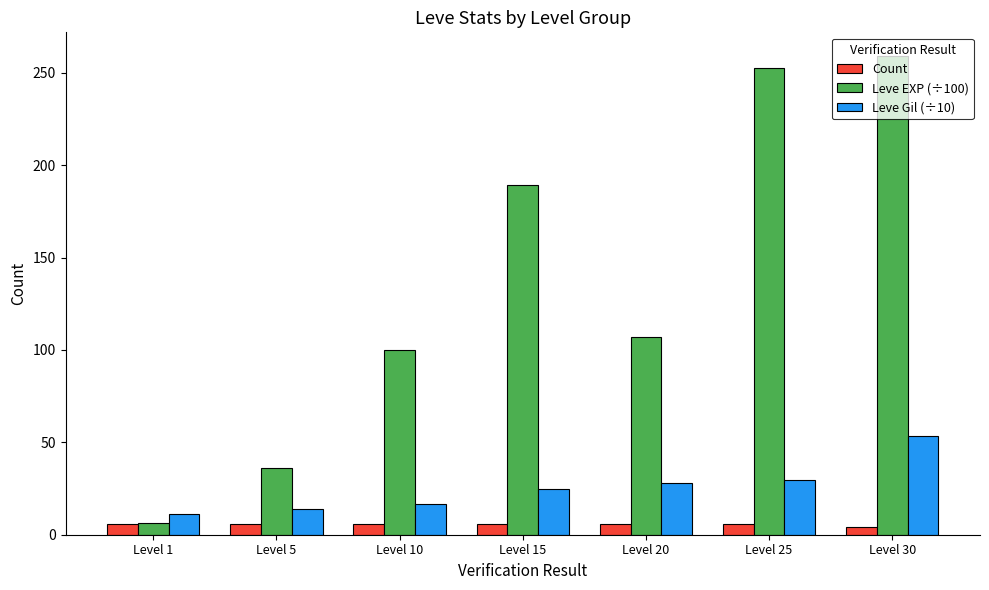

Which series has the largest total across all categories?

Leve EXP (÷100)